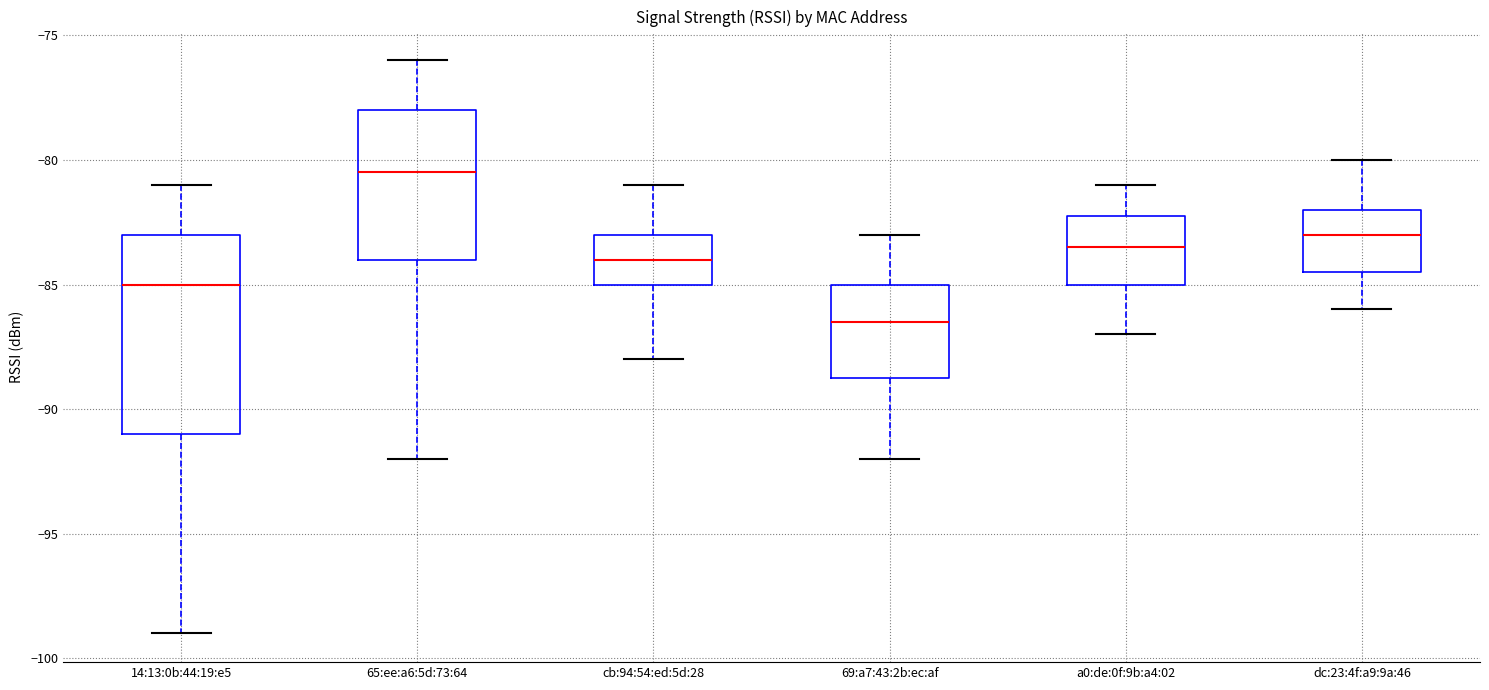

Reading left to right, transcribe this box plot: for each box, give where its median line is, the range the box spans, and where its two whiskers end, as read against the y-axis. The values are not printed on the chart, so give them approximately, as read against the axis.

14:13:0b:44:19:e5: median -85.0, box -91.0 to -83.0, whiskers -99.0 to -81.0
65:ee:a6:5d:73:64: median -80.5, box -84.0 to -78.0, whiskers -92.0 to -76.0
cb:94:54:ed:5d:28: median -84.0, box -85.0 to -83.0, whiskers -88.0 to -81.0
69:a7:43:2b:ec:af: median -86.5, box -88.5 to -85.0, whiskers -92.0 to -83.0
a0:de:0f:9b:a4:02: median -83.5, box -85.0 to -82.0, whiskers -87.0 to -81.0
dc:23:4f:a9:9a:46: median -83.0, box -84.5 to -82.0, whiskers -86.0 to -80.0